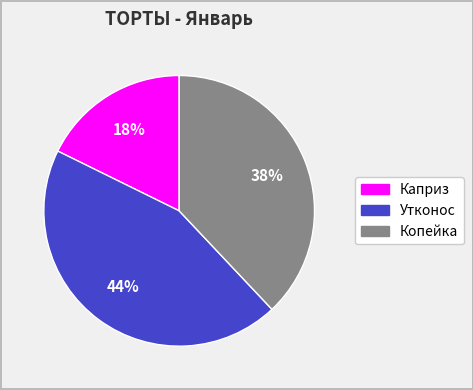

True or false: Копейка accounts for 52% of the total.

False